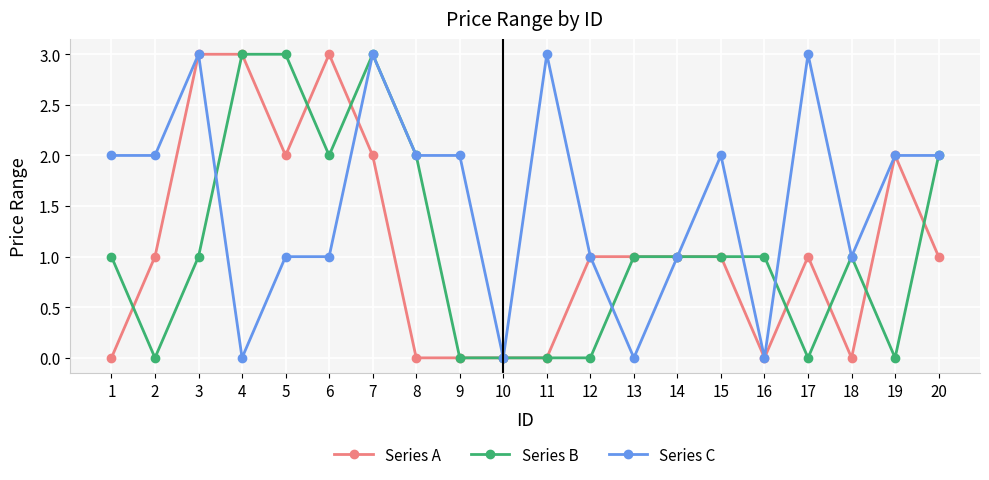

What are all the series names shown in the legend?

Series A, Series B, Series C